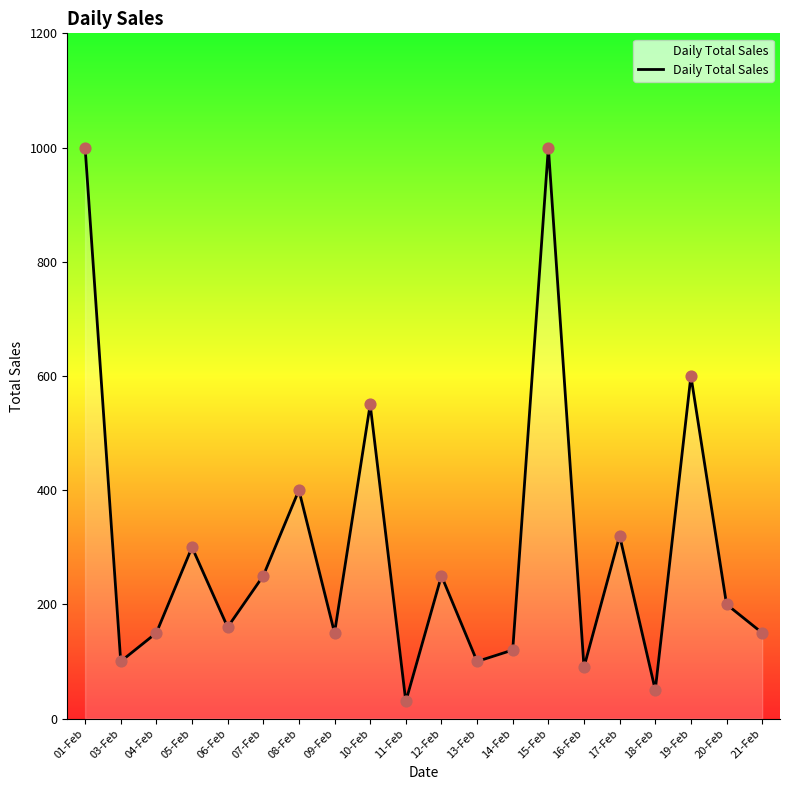

Approximately how many times larger is the value at 13-Feb compared to 06-Feb?

0.6